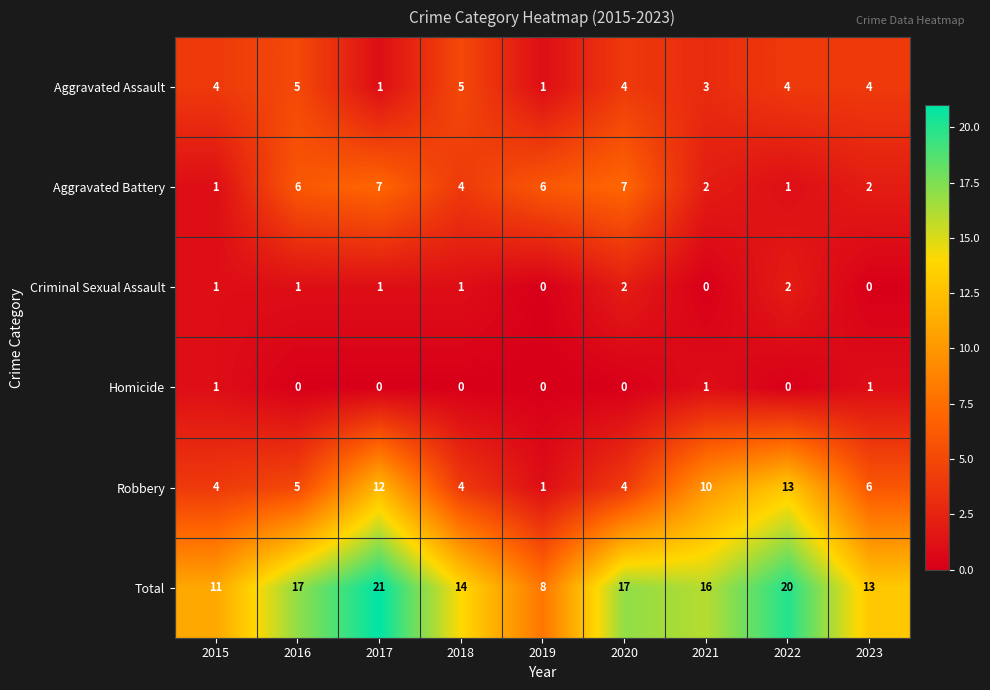

What is the greatest value displayed?

21